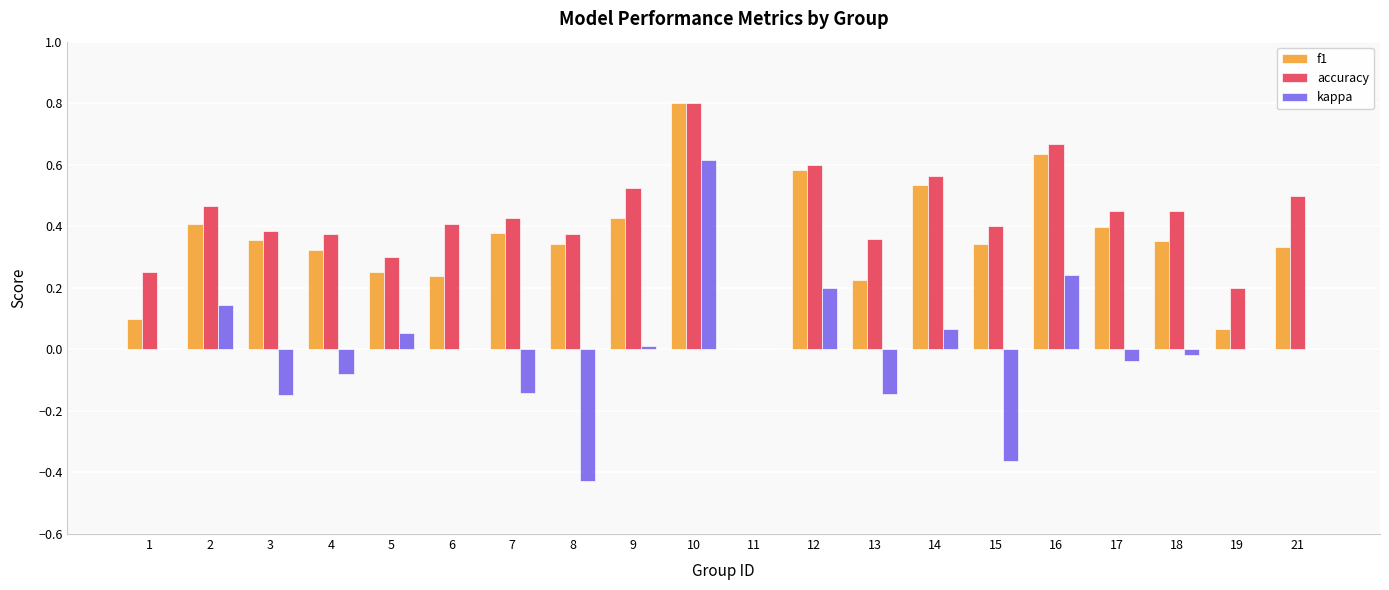

The accuracy series shows 0.2 at 13. True or false?

False